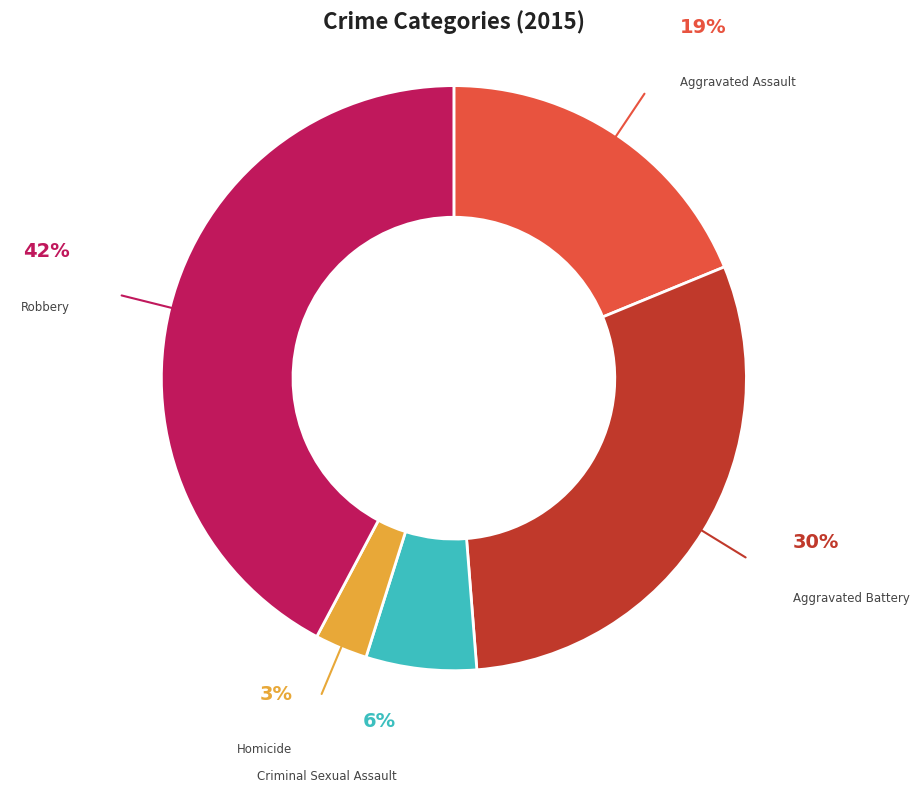

How many slices are in this pie chart?

5